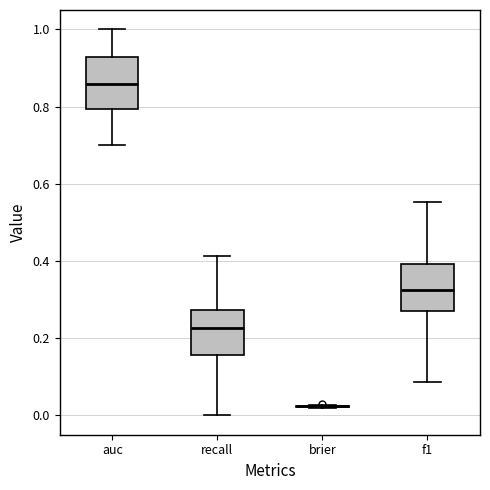

Reading left to right, transcribe this box plot: for each box, give where its median line is, the range the box spans, and where its two whiskers end, as read against the y-axis. The values are not printed on the chart, so give them approximately, as read against the axis.

auc: median 0.86, box 0.80 to 0.92, whiskers 0.70 to 1.00
recall: median 0.22, box 0.16 to 0.28, whiskers 0.00 to 0.42
brier: box collapsed to a line at 0.02, whiskers 0.02 to 0.02
f1: median 0.32, box 0.26 to 0.40, whiskers 0.08 to 0.56